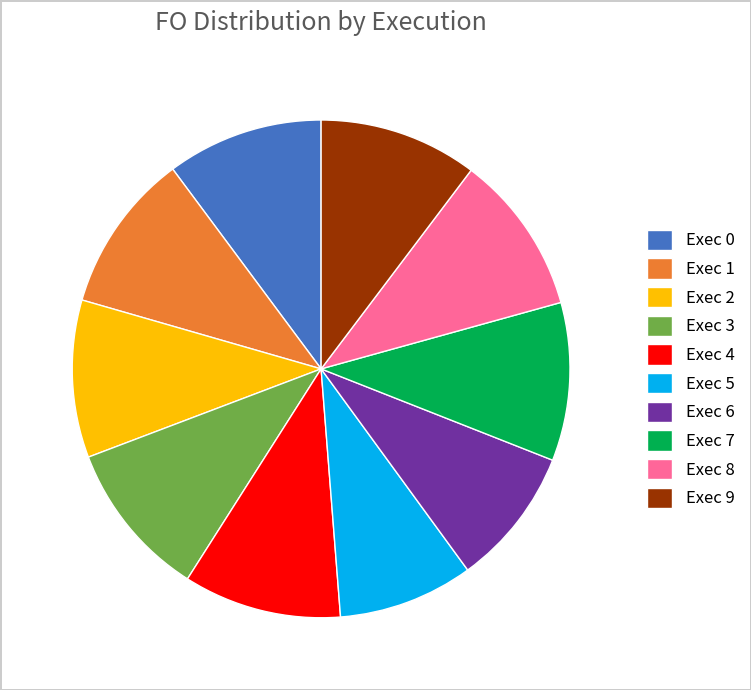

Combined, do Exec 0 and Exec 6 account for over 50%?

No